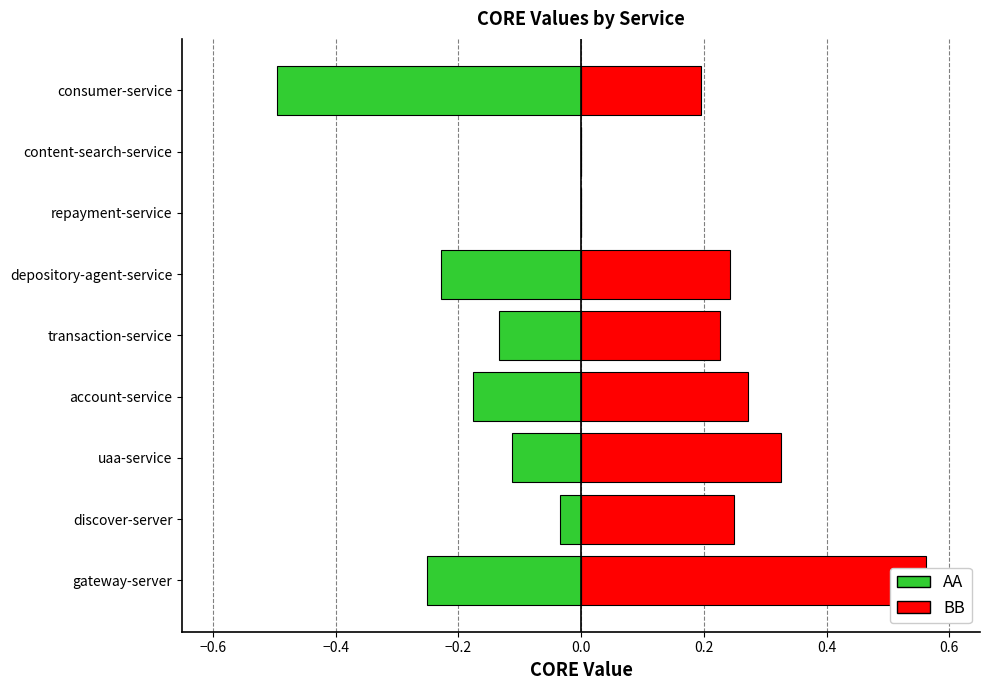

Does the chart contain stacked bars?

No